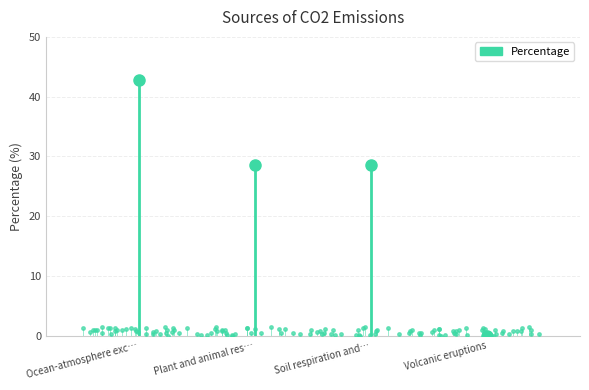

The chart shows a value of 0.1 at Volcanic eruptions. True or false?

False